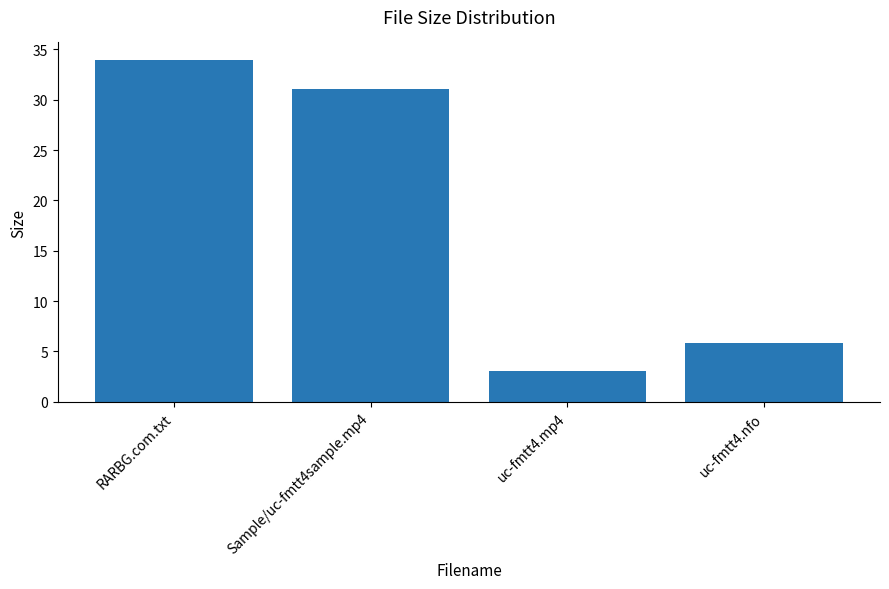

What is the label of the 2nd bar from the right?

uc-fmtt4.mp4